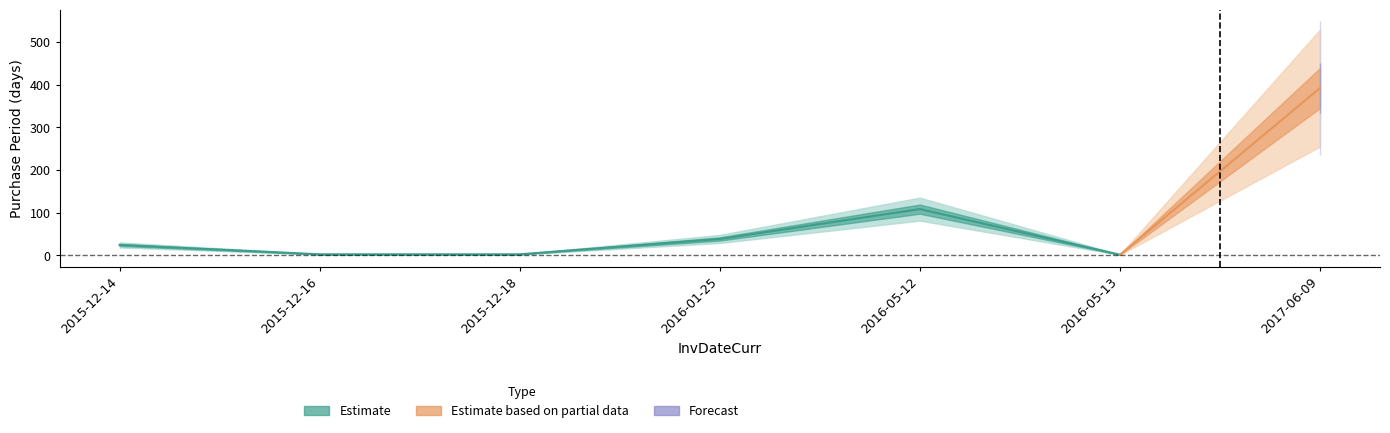

What is the difference between the second highest and minimum values?

107